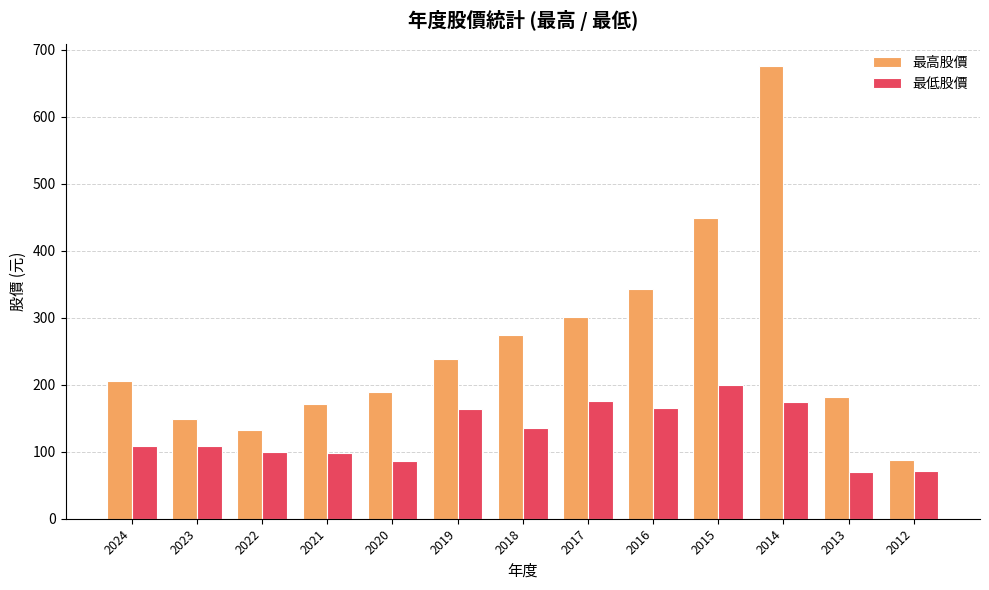

Is it true that 最低股價 equals 86.8 at 2020?

True